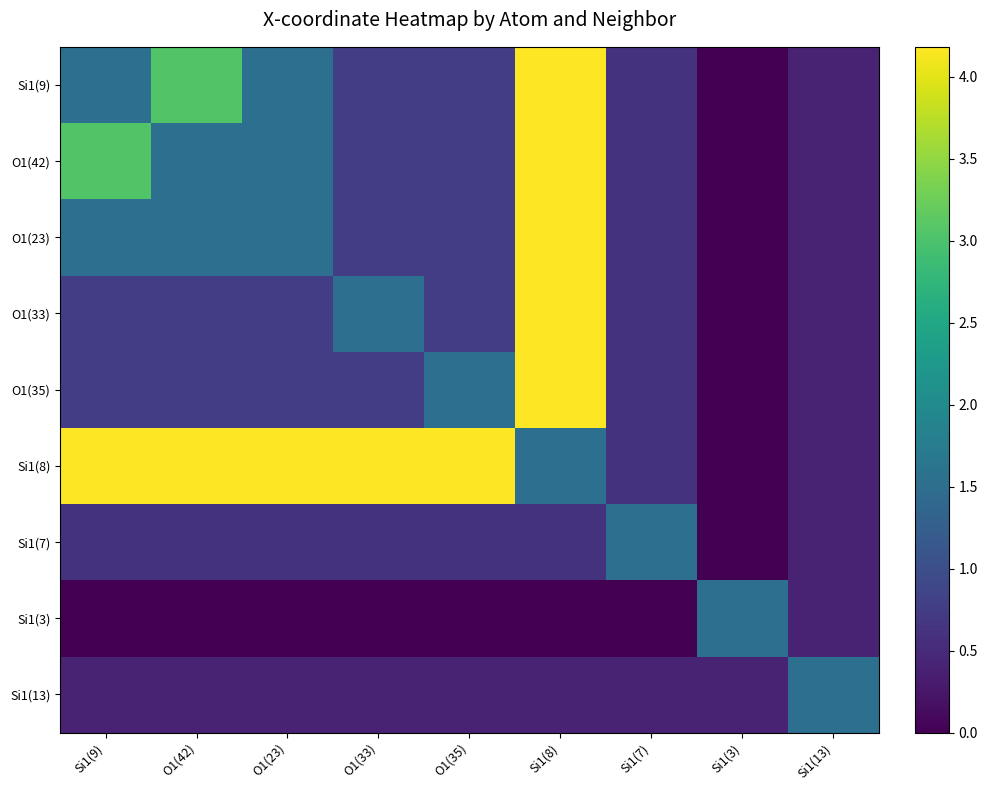

What is the greatest value displayed?

4.2